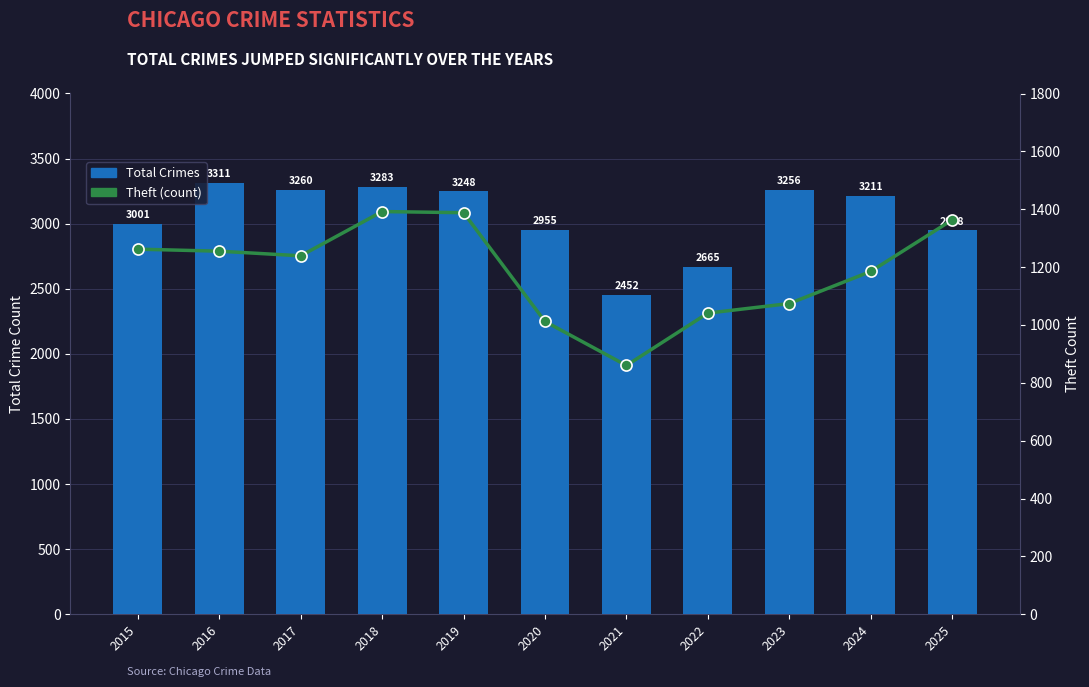

At which label does Theft (count) first exceed 1239?

2015